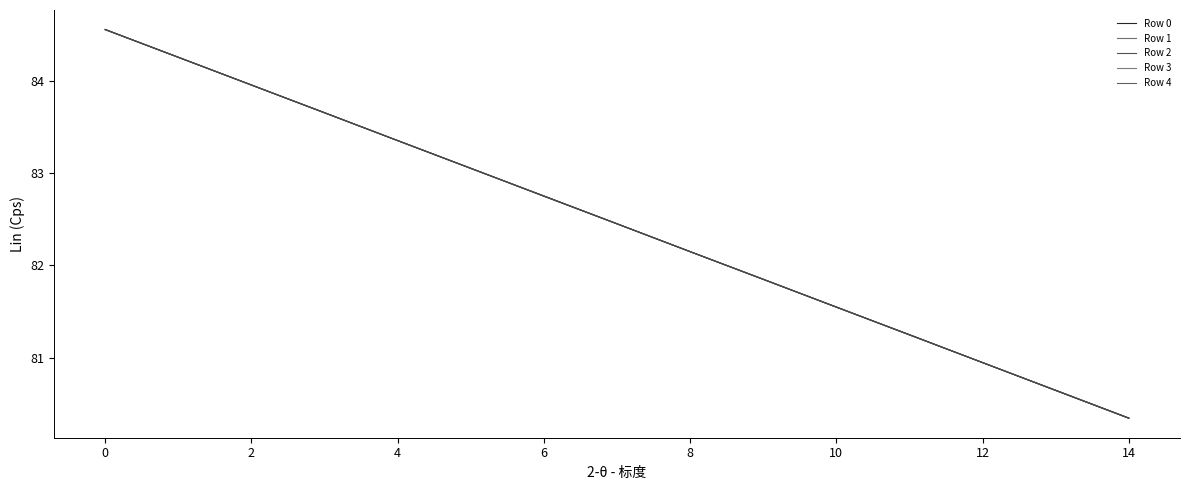

True or false: Row 2 has more than 0 interior local peaks.

False